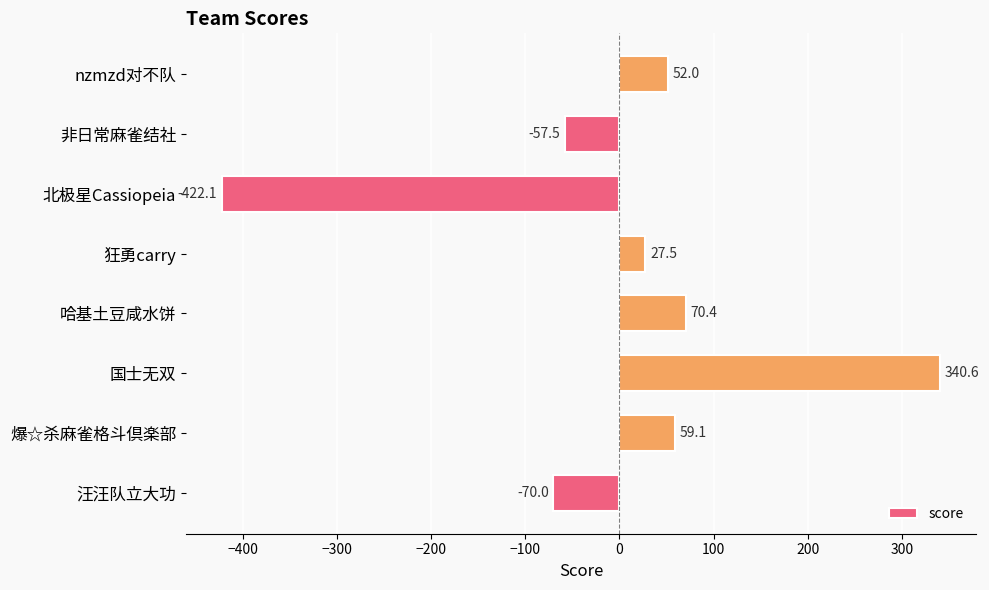

How many distinct data groups are displayed?

1